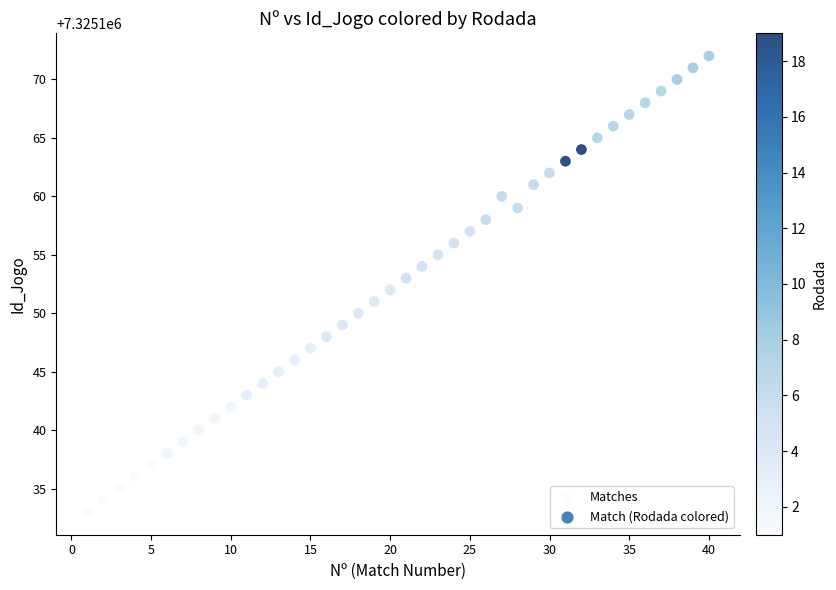

What is the range of X values (max minus min)?

39